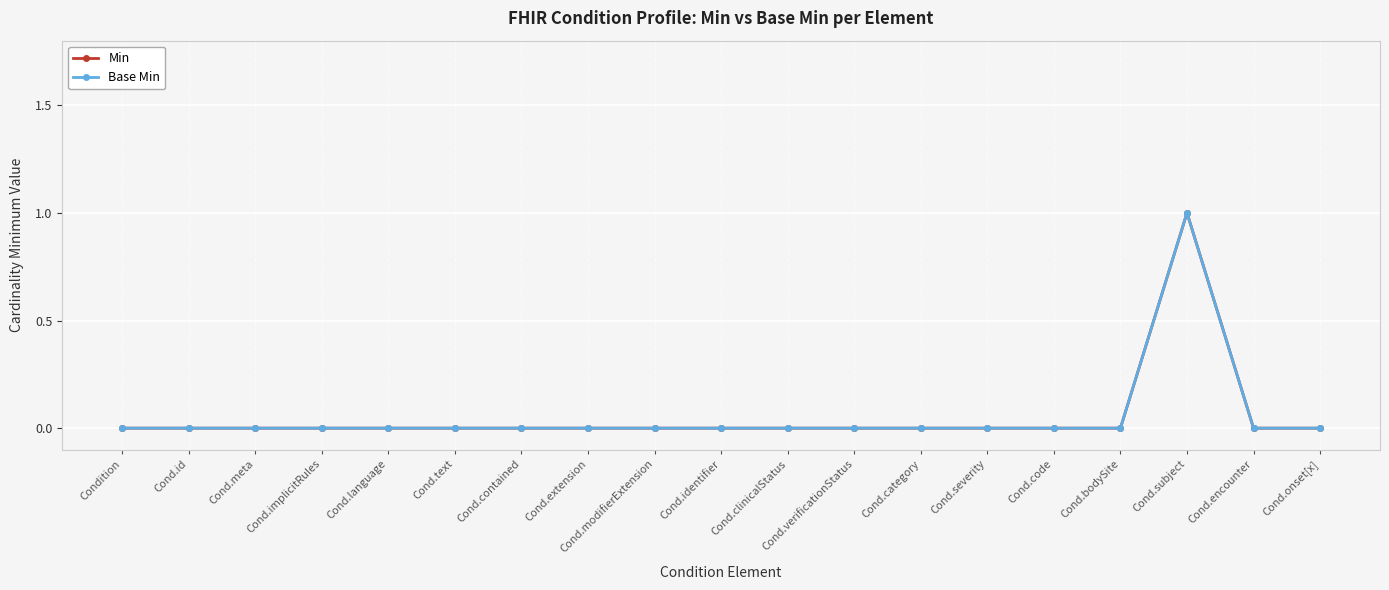

Is this an area chart (filled region under the line)?

No